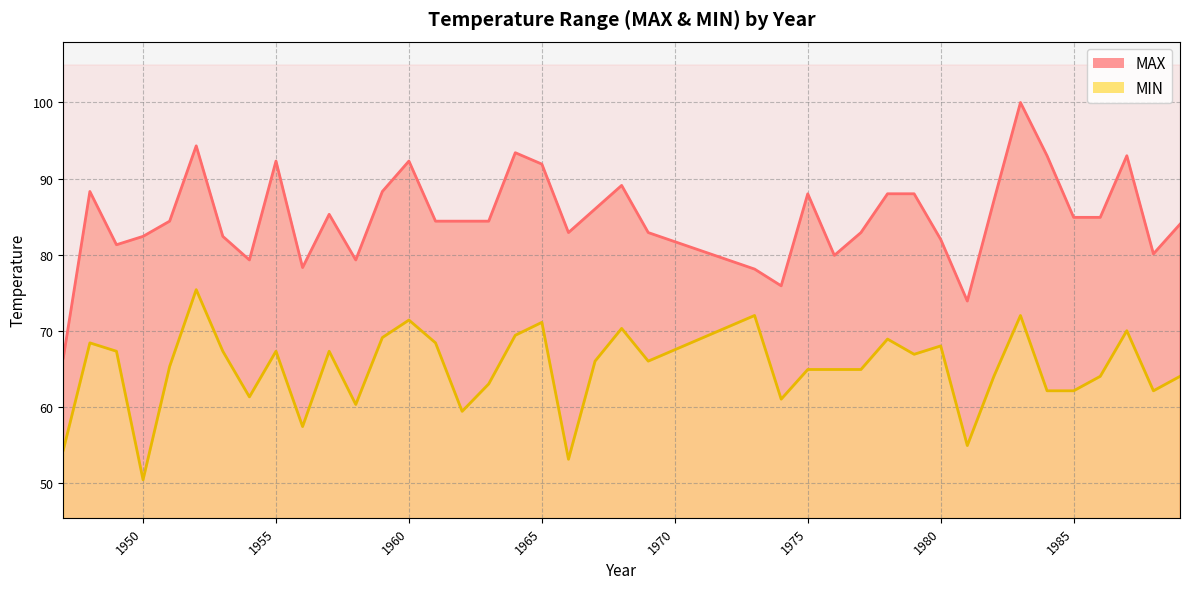

True or false: MAX and MIN intersect in this chart.

False